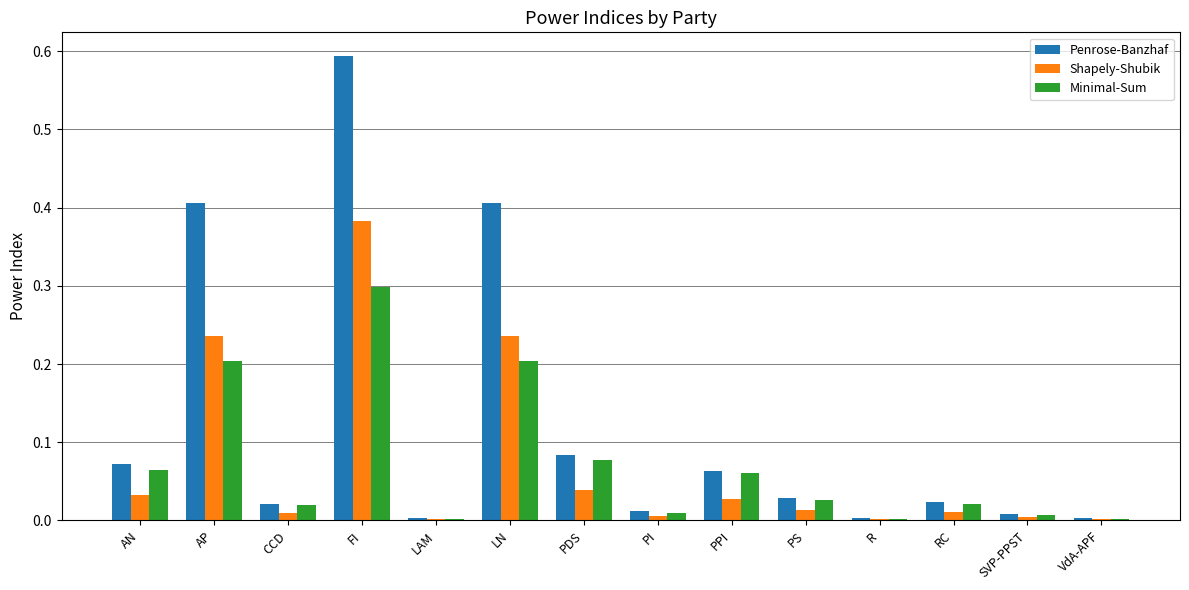

How many groups of bars are there?

14